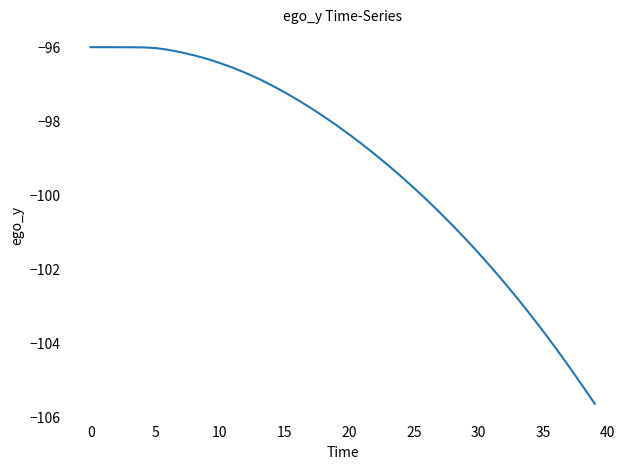

Count the number of values greater than -98.

19